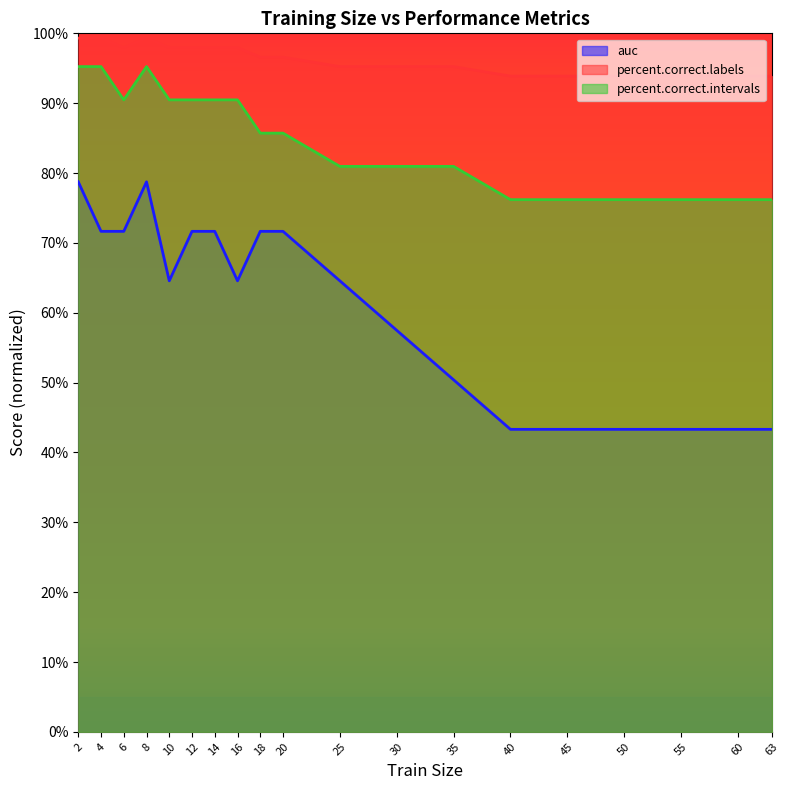

Reading right to left, transcribe all the data shown in this chart.

auc: 0.4	0.4	0.4	0.4	0.4	0.4	0.5	0.6	0.6	0.7	0.7	0.6	0.7	0.7	0.6	0.8	0.7	0.7	0.8
percent.correct.labels: 0.8	0.8	0.8	0.8	0.8	0.8	0.8	0.8	0.8	0.9	0.9	0.9	0.9	0.9	0.9	1.0	0.9	1.0	1.0
percent.correct.intervals: 0.9	0.9	0.9	0.9	0.9	0.9	1.0	1.0	1.0	1.0	1.0	1.0	1.0	1.0	1.0	1.0	1.0	1.0	1.0